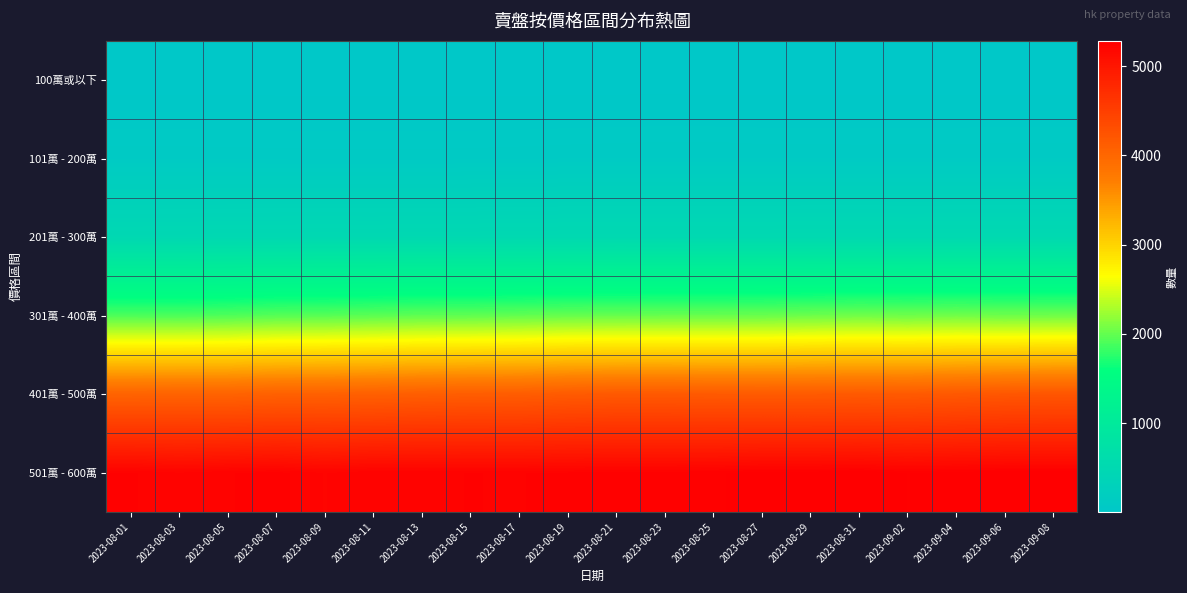

Which series has the largest total across all categories?

501萬 - 600萬